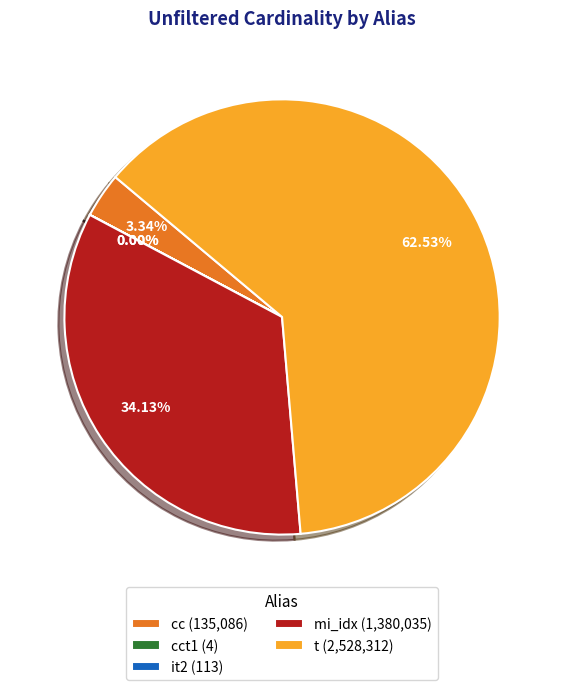

Does t (2,528,312) account for over 50% of the chart?

Yes